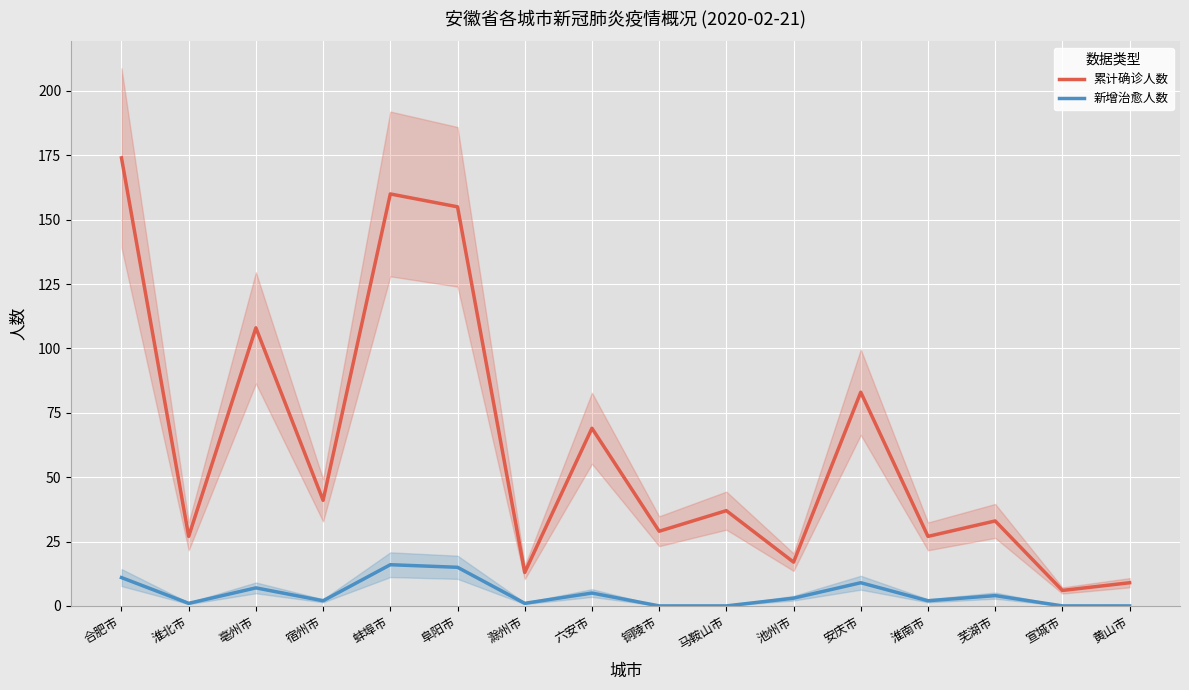

Is it true that 累计确诊人数 equals 3 at 宣城市?

False